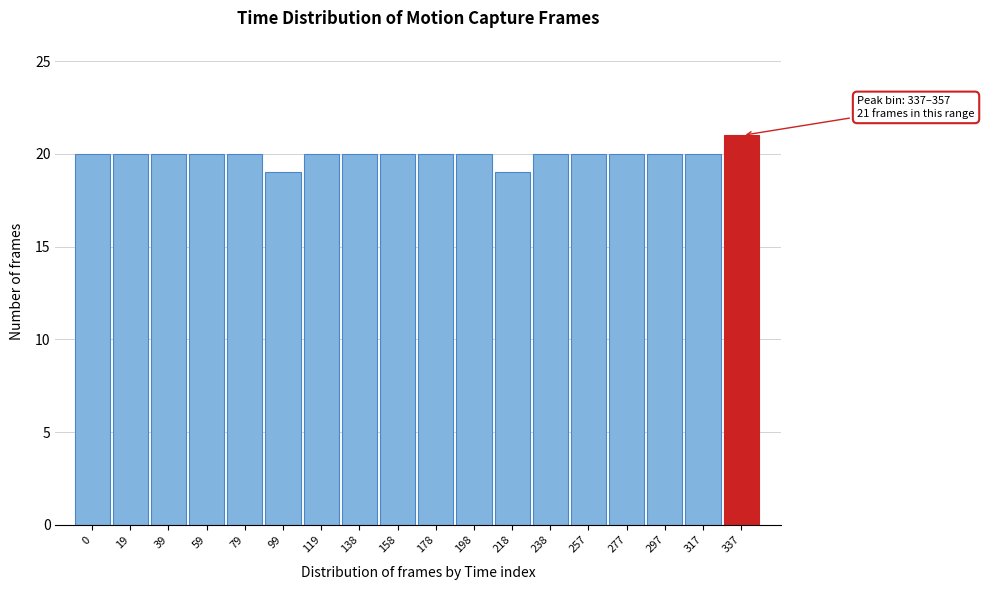

Reading left to right, what are all the values shown in this chart?

0=20	19=20	39=20	59=20	79=20	99=19	119=20	138=20	158=20	178=20	198=20	218=19	238=20	257=20	277=20	297=20	317=20	337=21